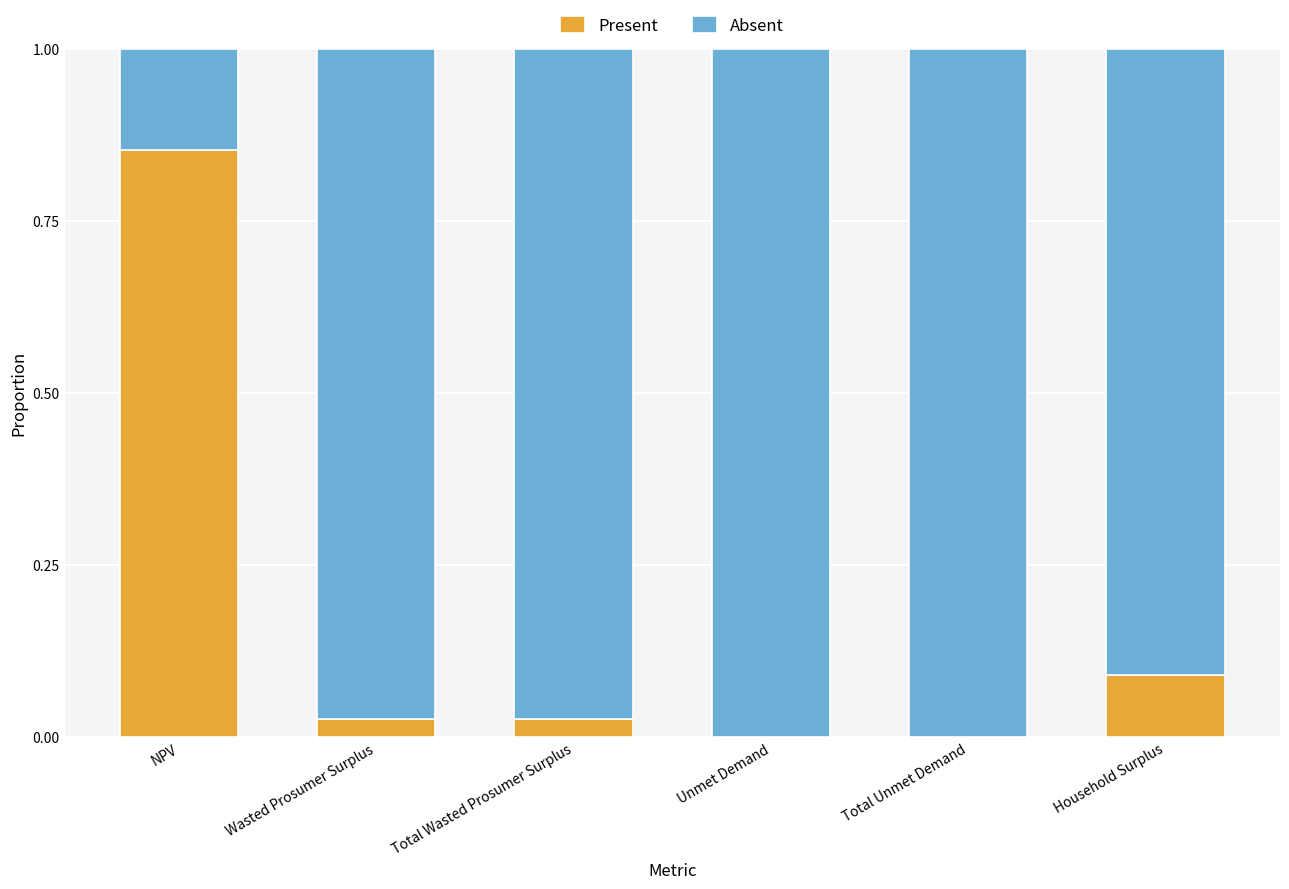

Is it true that Present equals 0.0 at Unmet Demand?

True